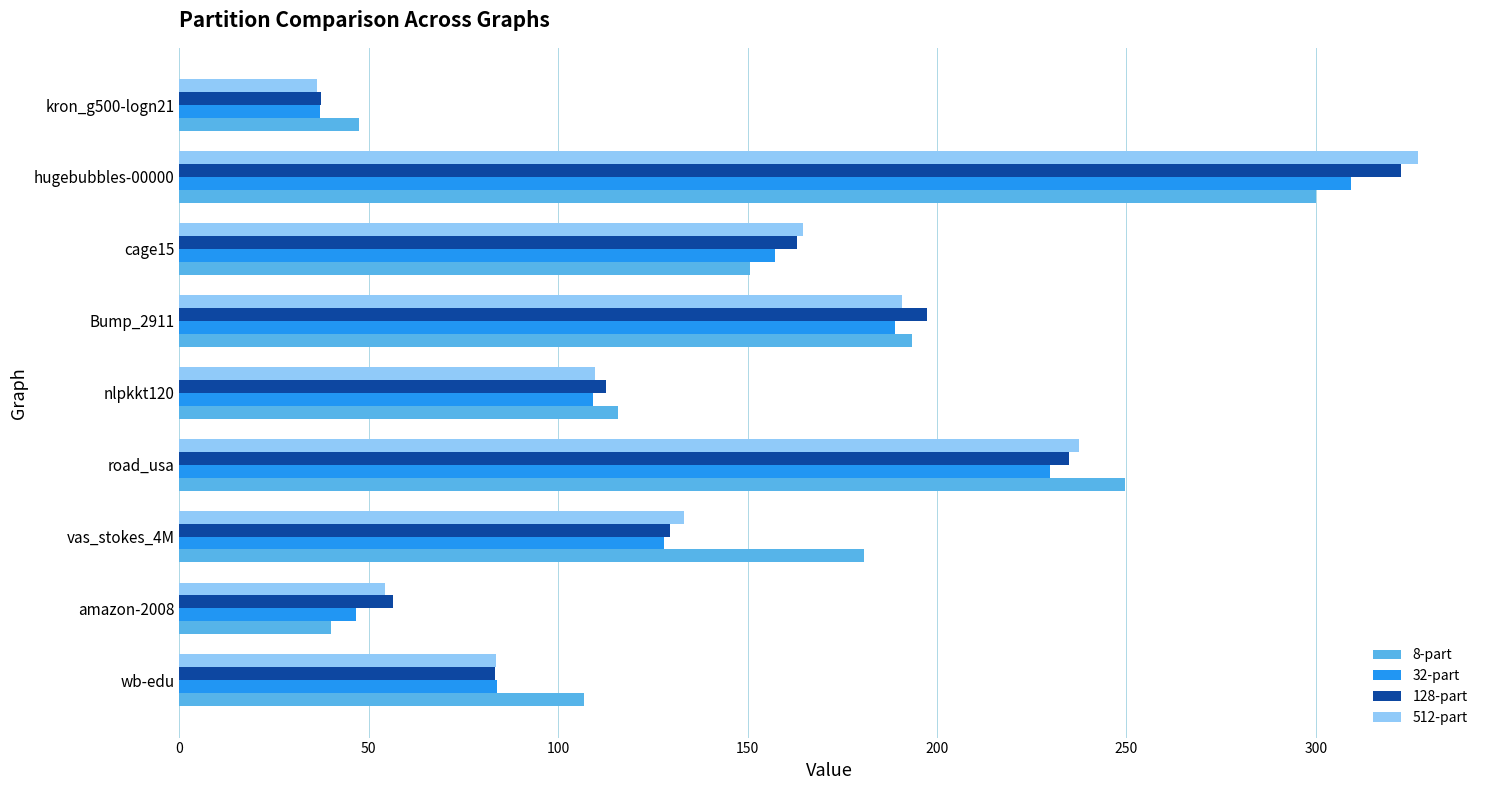

What is the average value of the 32-part series?

143.3